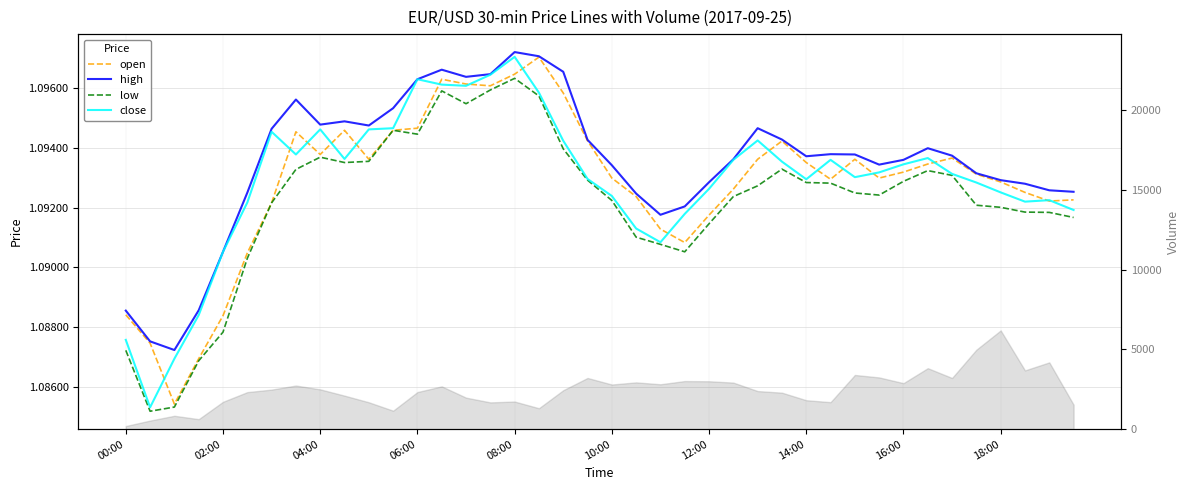

How many categories are shown in the chart?

40